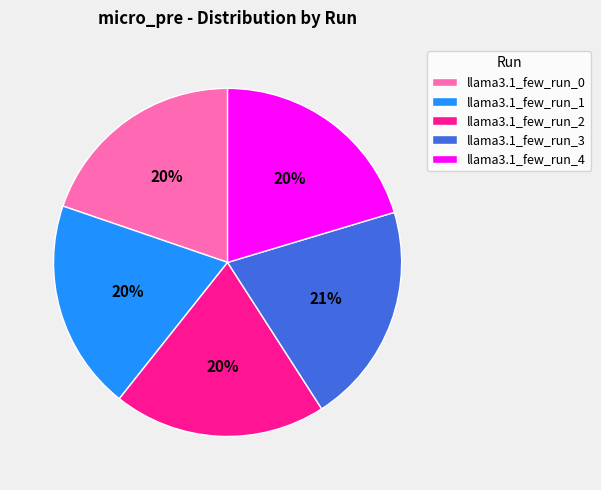

To the nearest percent, what percentage of the pie is llama3.1_few_run_4?

20%